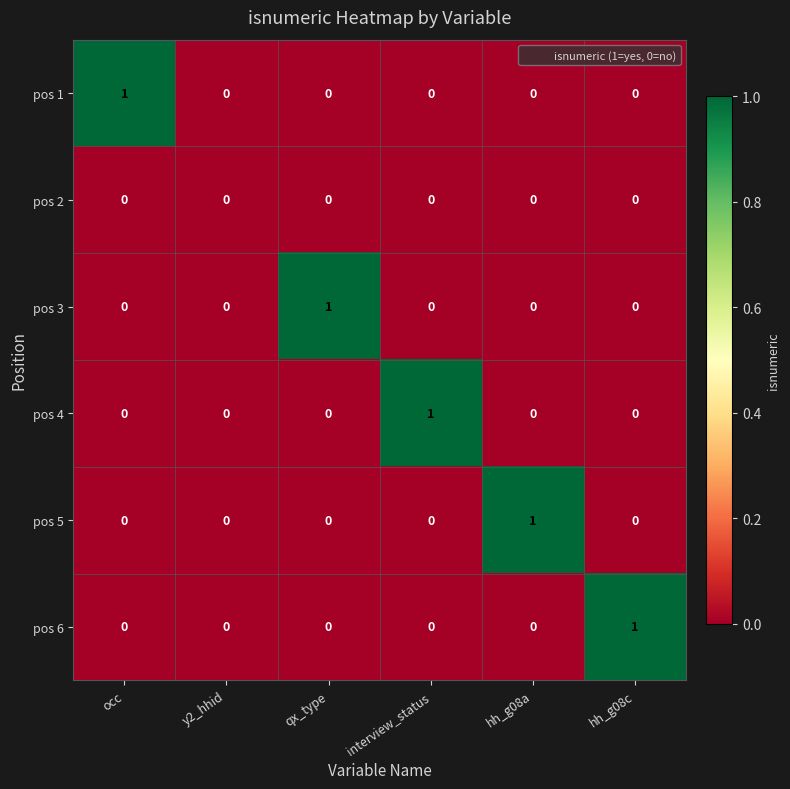

The pos 6 series shows -1 at hh_g08a. True or false?

False